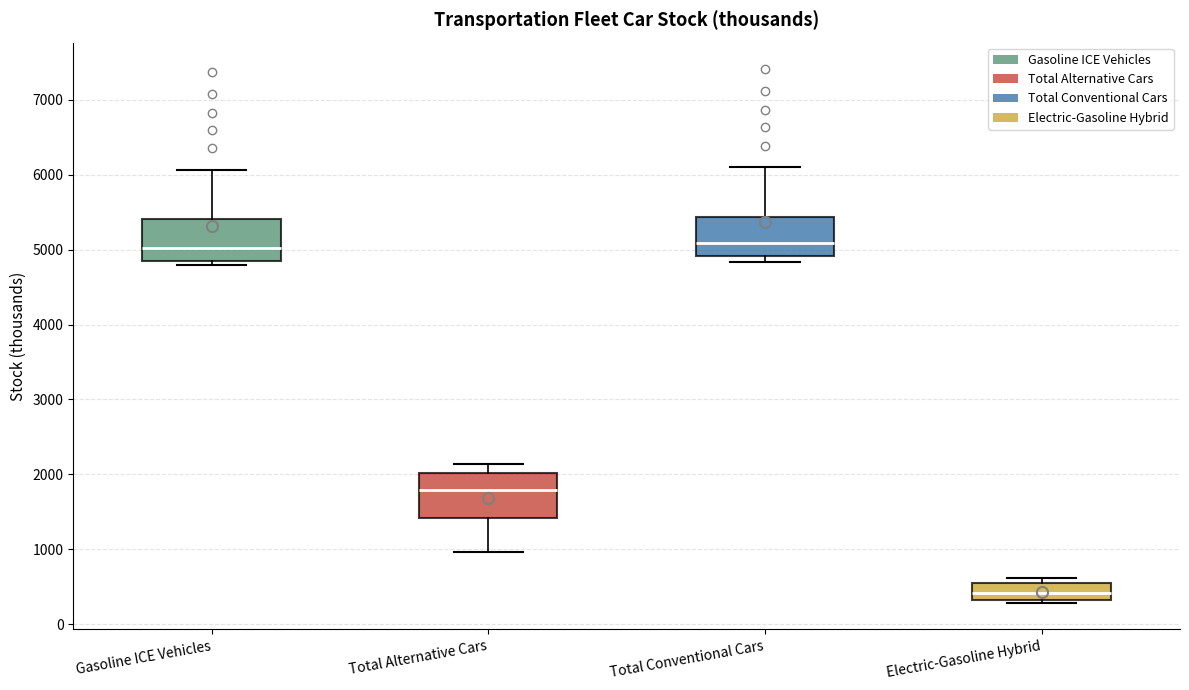

Reading left to right, transcribe this box plot: for each box, give where its median line is, the range the box spans, and where its two whiskers end, as read against the y-axis. The values are not printed on the chart, so give them approximately, as read against the axis.

Gasoline ICE Vehicles: median 5000, box 4800 to 5400, whiskers 4800 (just below the box's lower edge) to 6100
Total Alternative Cars: median 1800, box 1400 to 2000, whiskers 1000 to 2100
Total Conventional Cars: median 5100, box 4900 to 5400, whiskers 4800 to 6100
Electric-Gasoline Hybrid: median 400, box 300 to 500, whiskers 300 (just below the box's lower edge) to 600